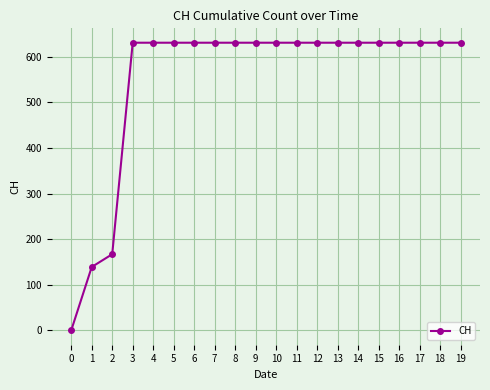

How many positive values are there?

19